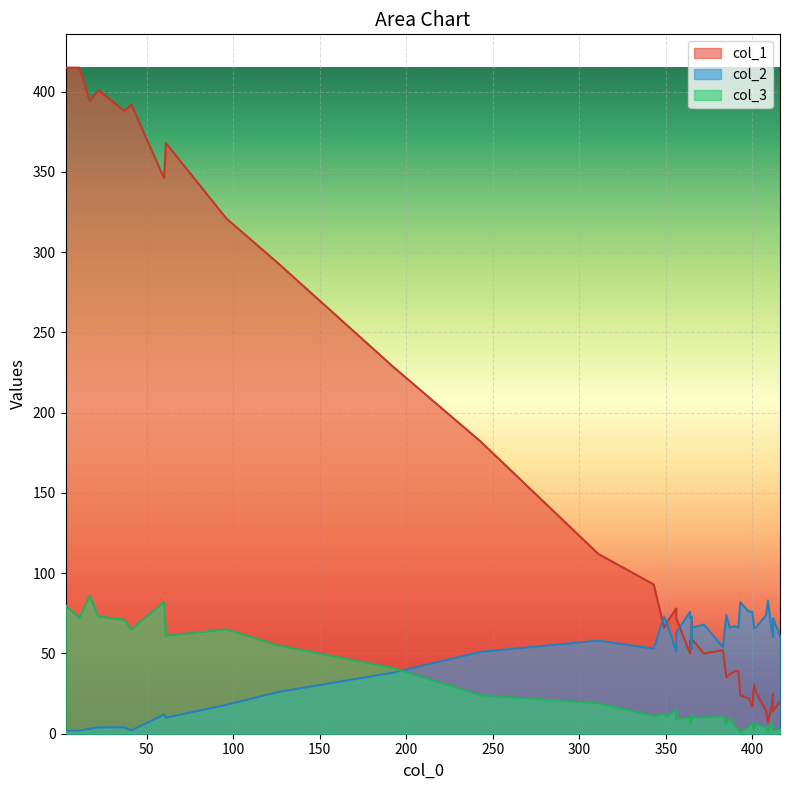

How many lines are shown in the chart?

3